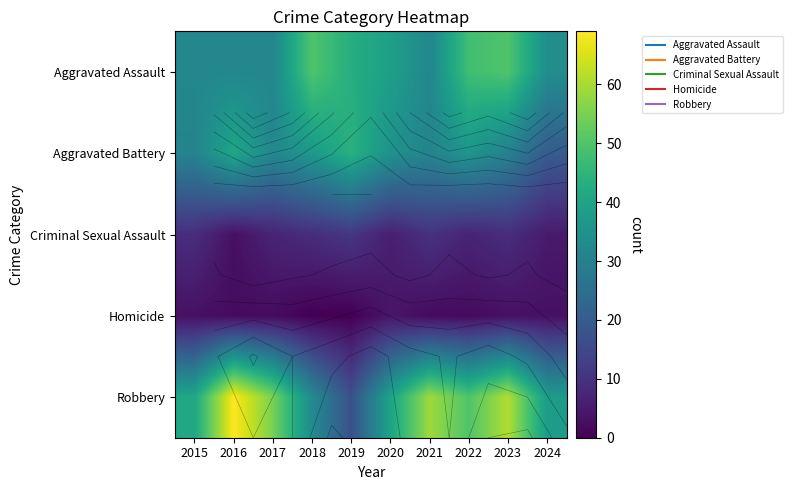

Rank the series at 2021 from highest to lowest value.

Robbery, Aggravated Assault, Aggravated Battery, Criminal Sexual Assault, Homicide